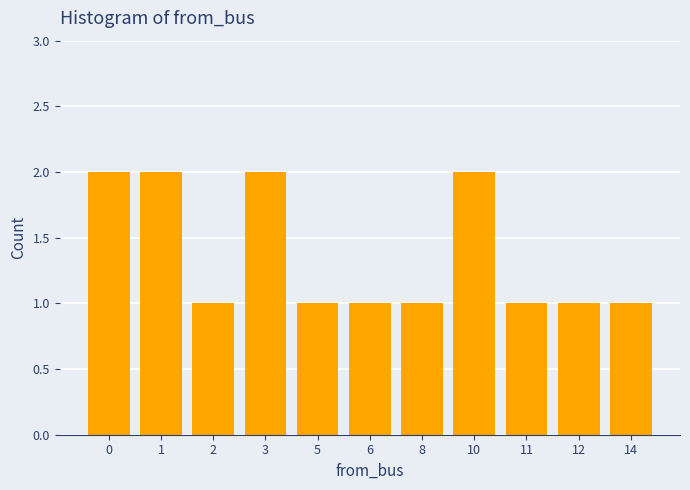

How many series are shown in this chart?

1